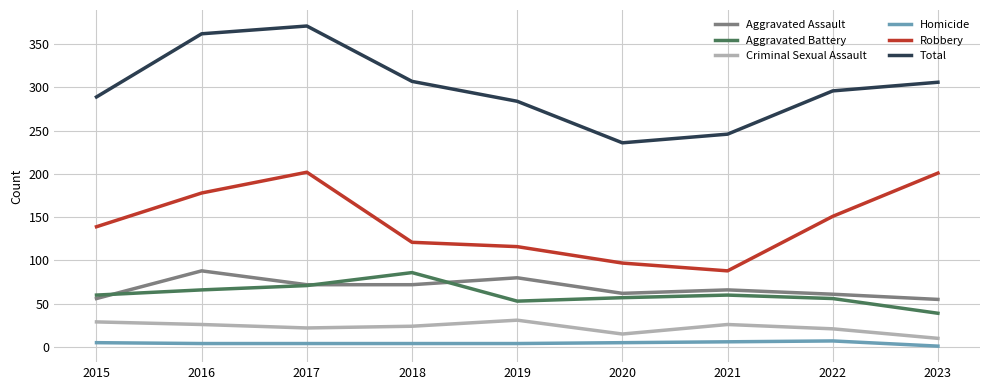

How many distinct data groups are displayed?

6